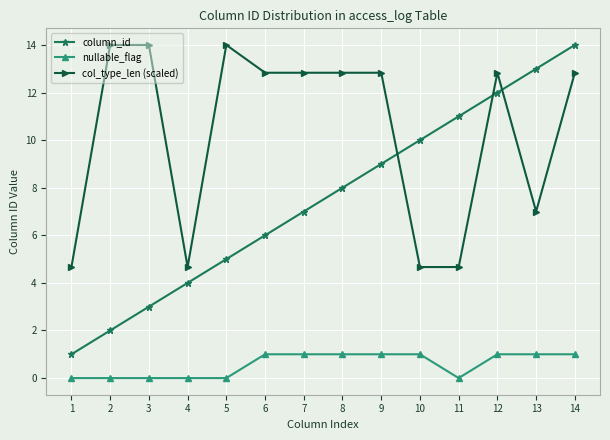

Is the value of column_id at 4 greater than the value of nullable_flag at 1?

Yes